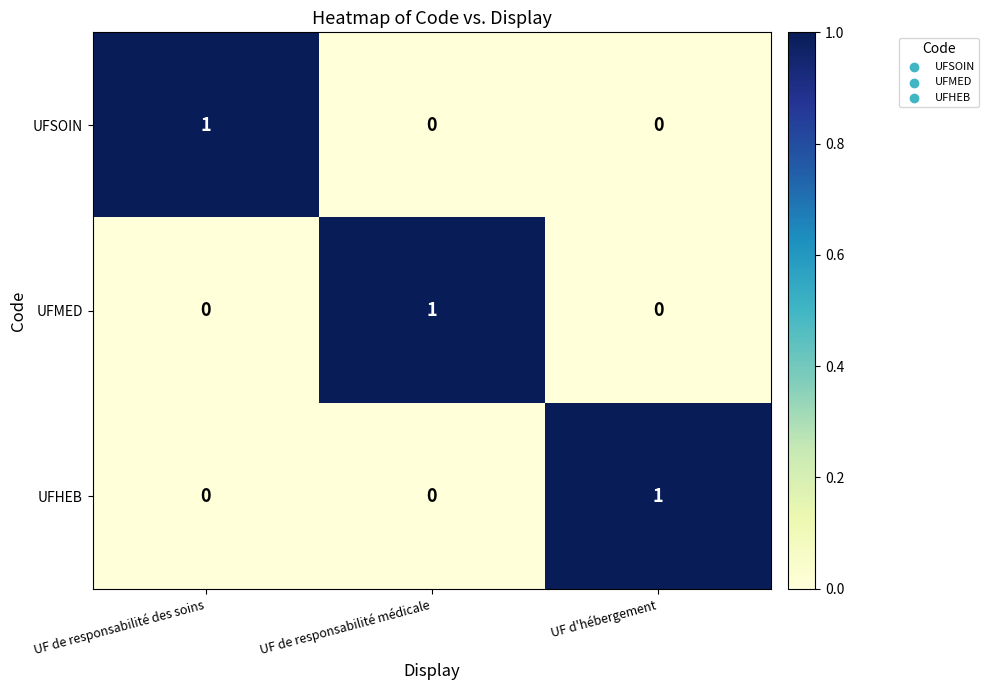

What is the spread (max minus min) of values at UF de responsabilité des soins?

1